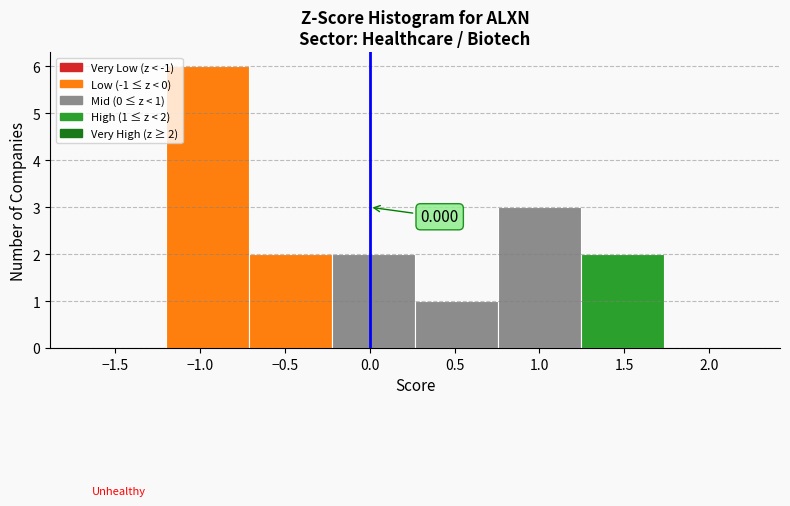

Which range on the x-axis has the tallest bar?

-1.20 to -0.70